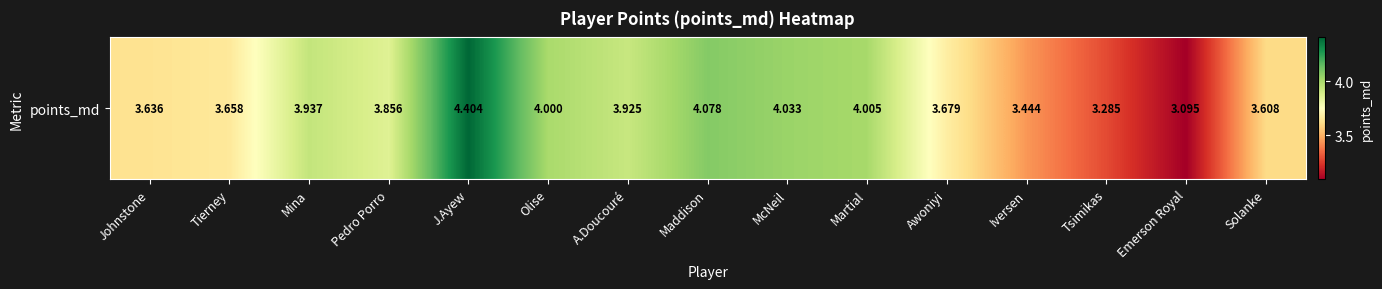

Which label corresponds to the largest value in the chart?

J.Ayew